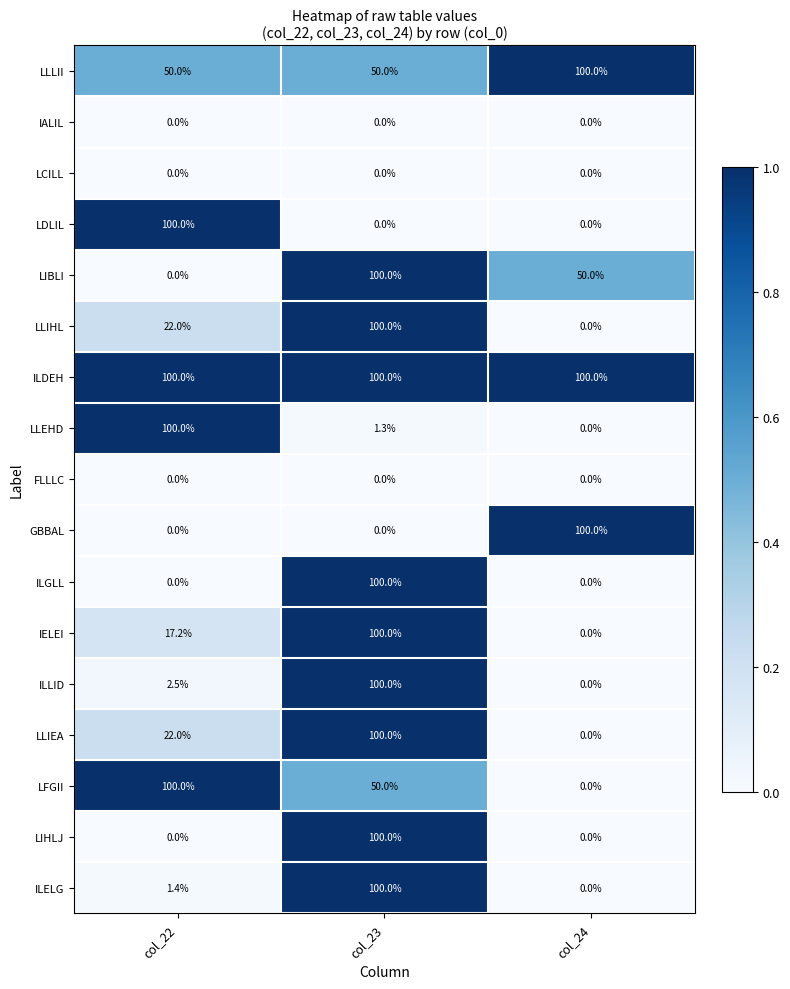

What is the total value across all series at col_22?

515.1